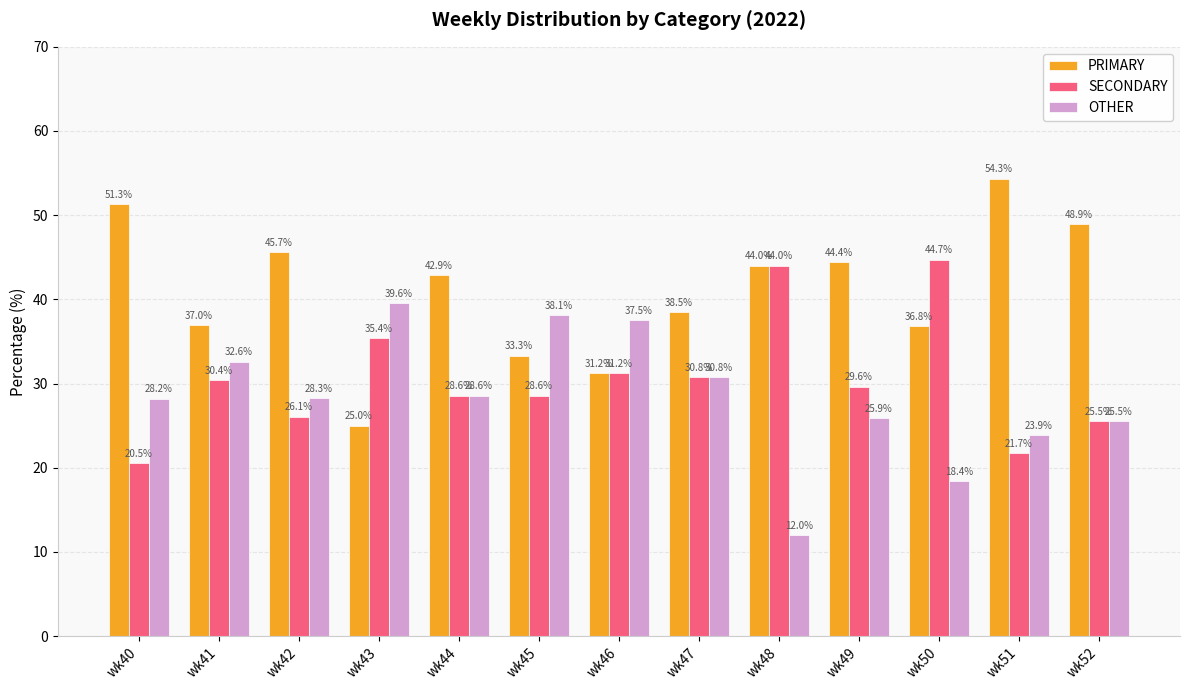

What is the value of the SECONDARY bar at the 5th from the left?

28.6